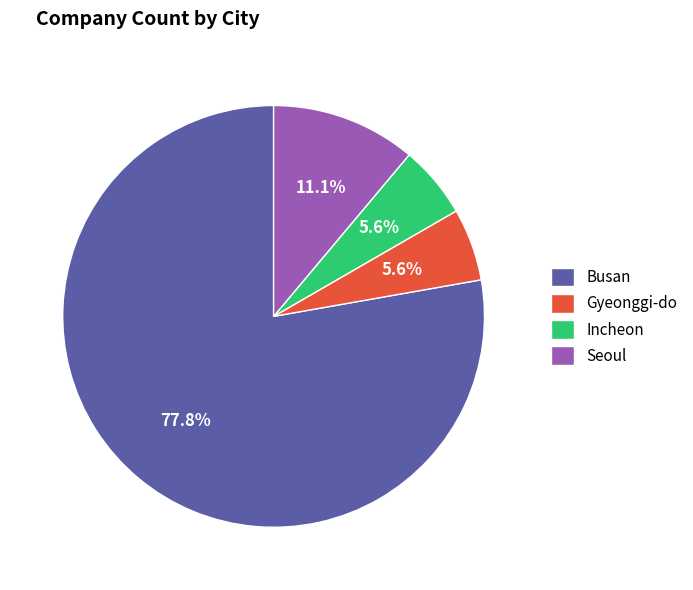

Which category has the biggest portion of the pie?

Busan